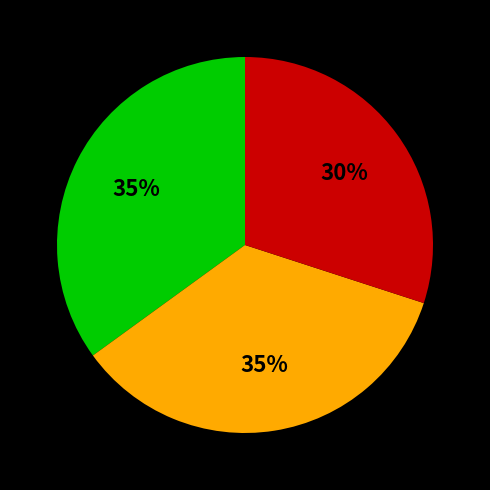

To the nearest percent, what is the difference between the largest and smallest slice percentages?

5%